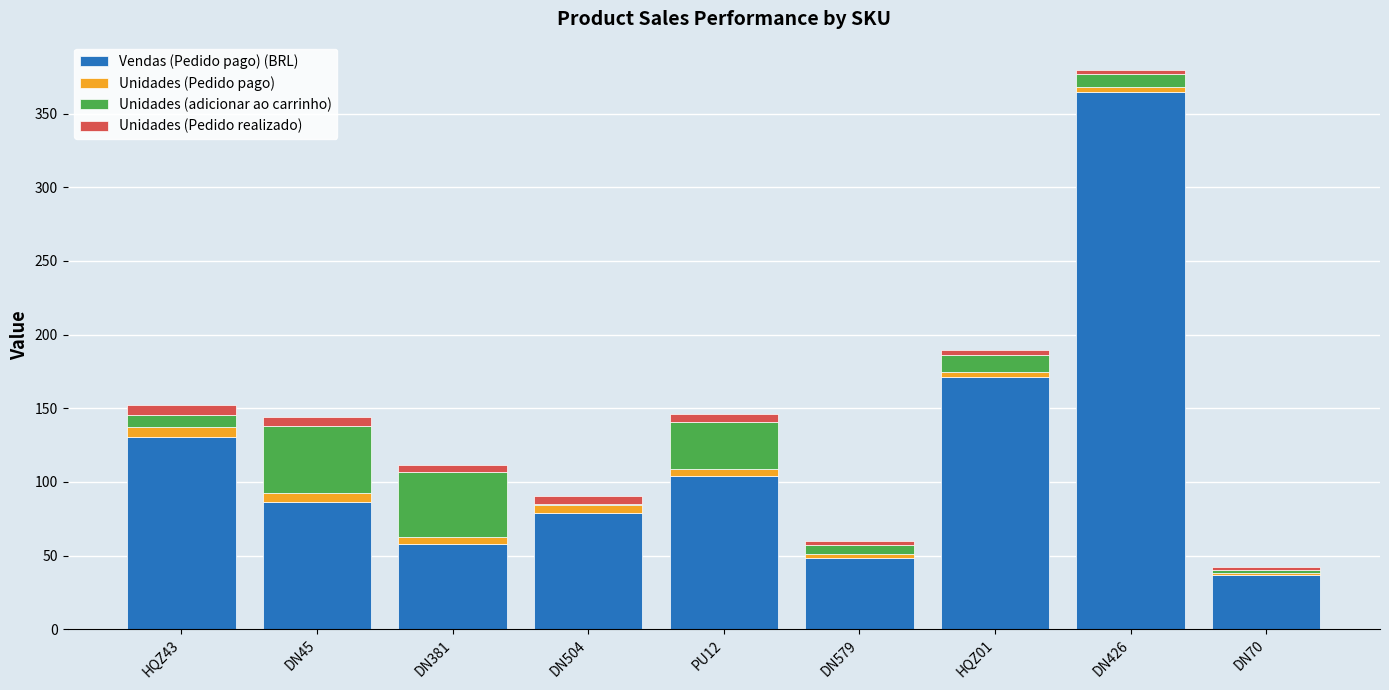

What is the maximum value for Vendas (Pedido pago) (BRL)?

364.8